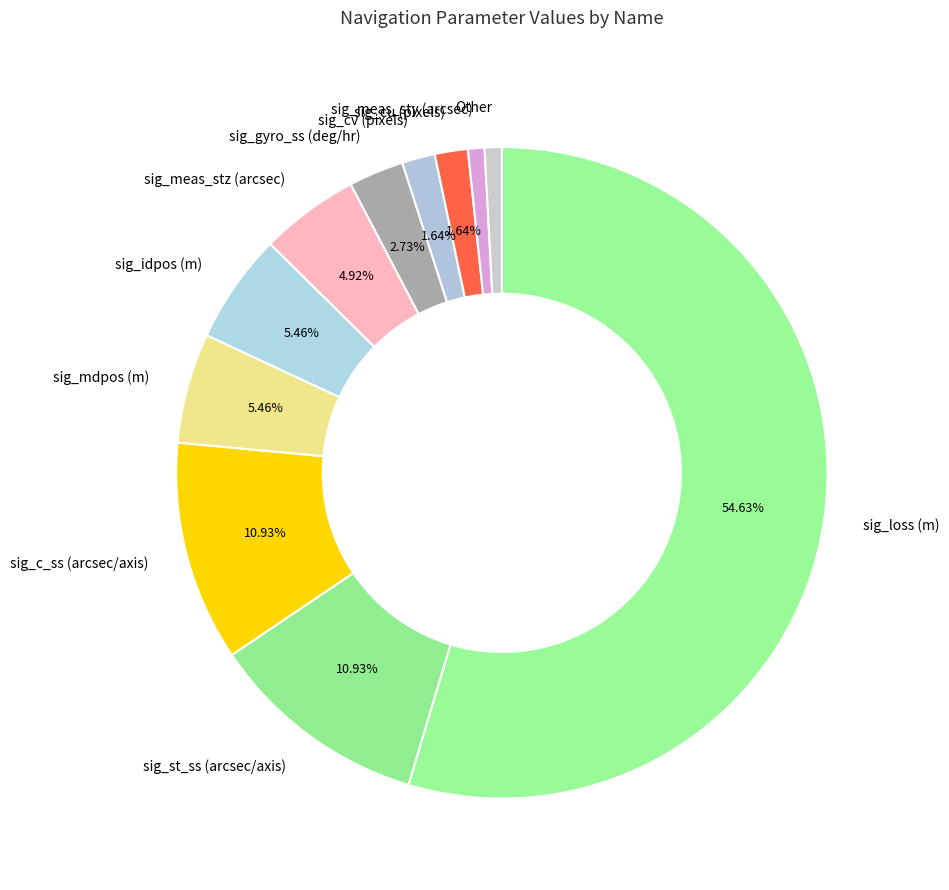

Is there any slice that represents more than half of the pie?

Yes